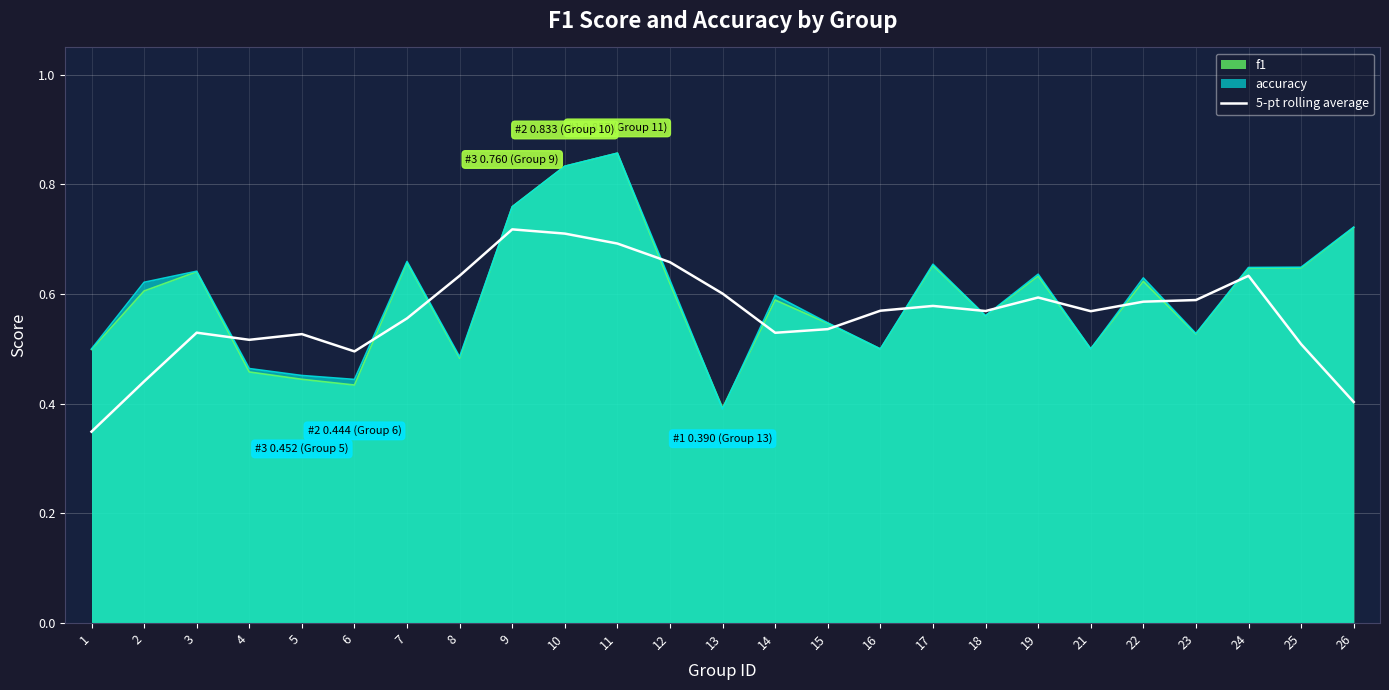

Where is the data nearest to the value 0?

1